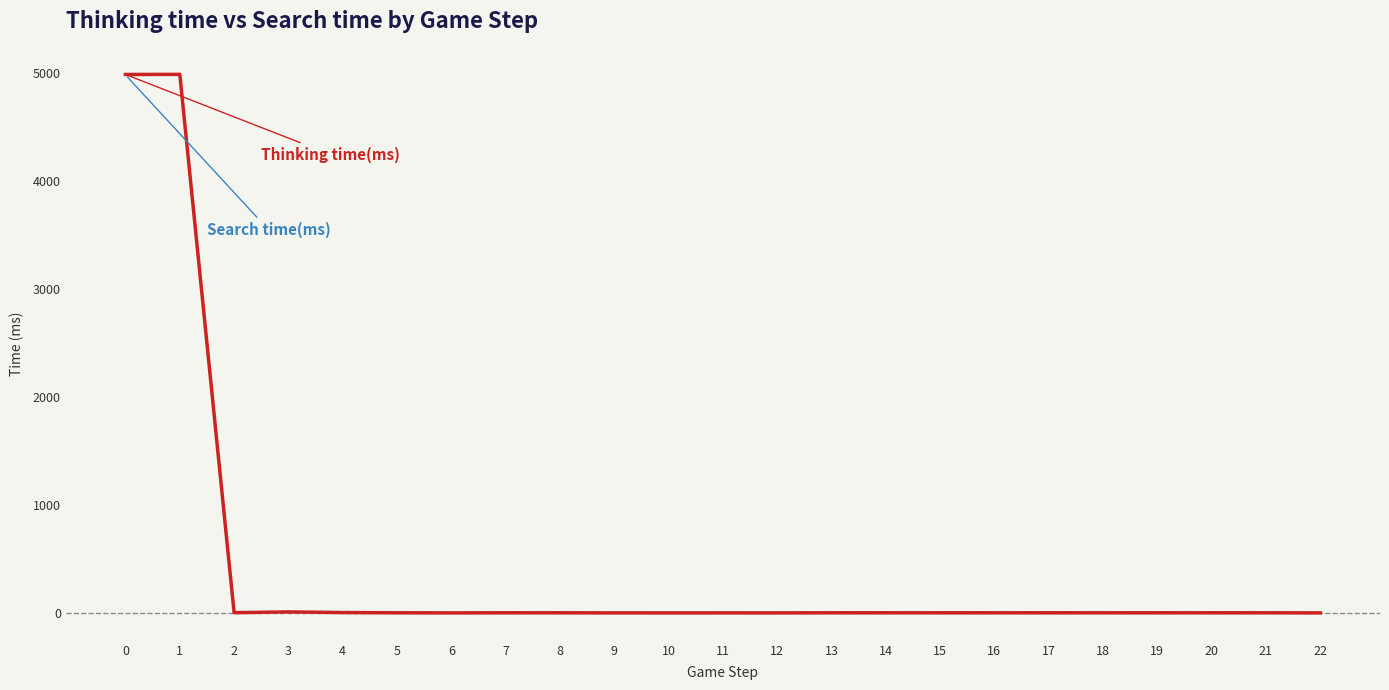

Is this an area chart (filled region under the line)?

No